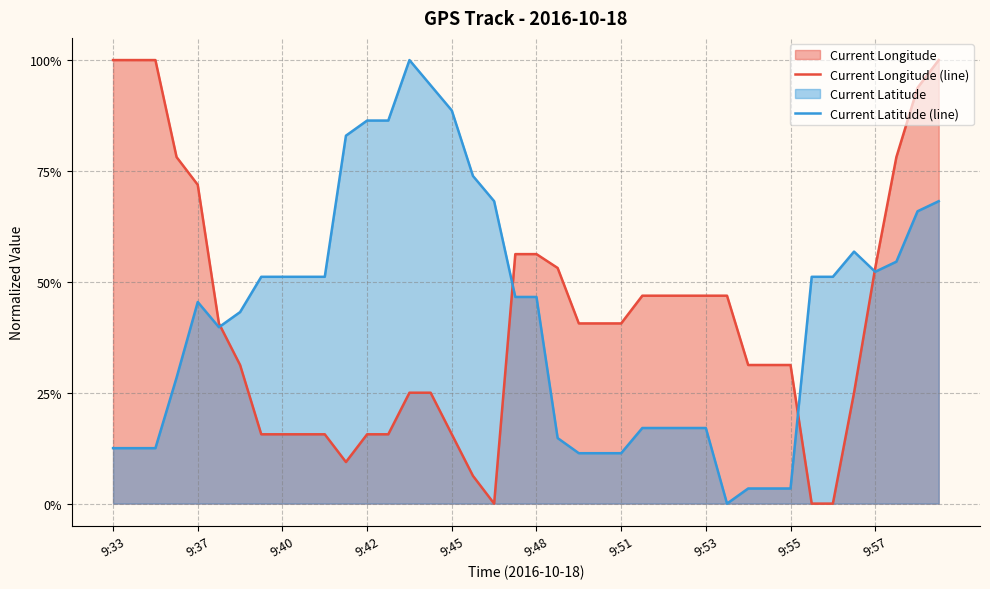

How many distinct data groups are displayed?

2